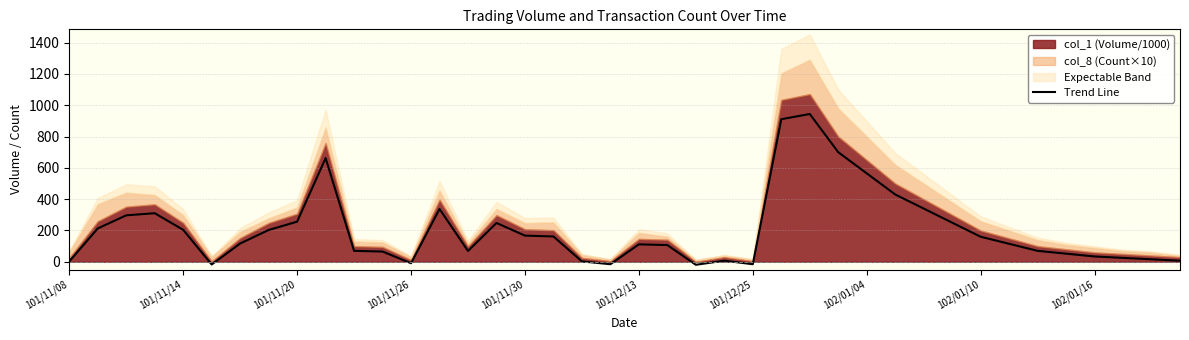

Does the chart display data point markers on the line(s)?

No